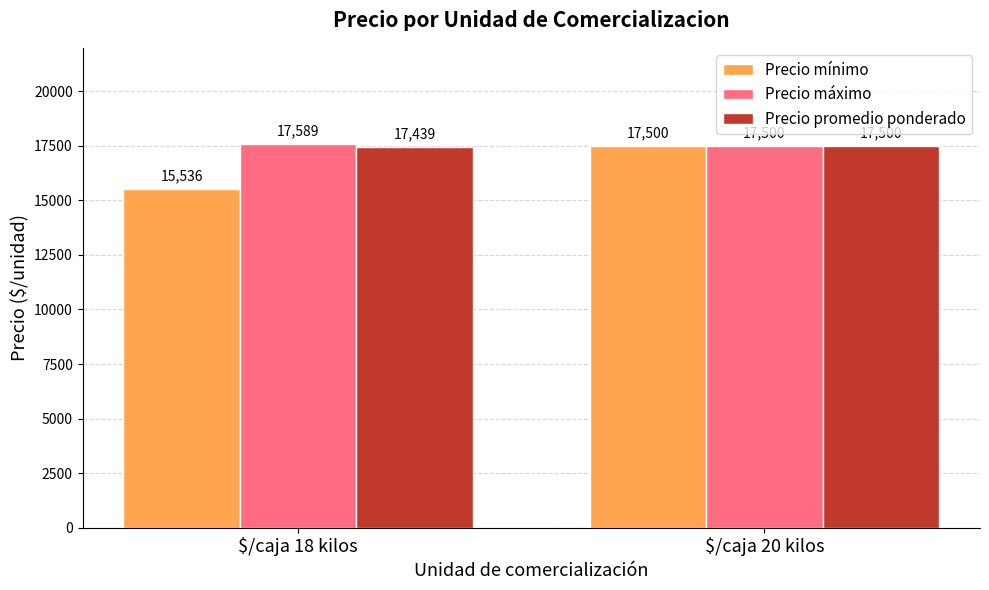

Reading left to right, transcribe all the data shown in this chart.

Precio mínimo: 15536	17500
Precio máximo: 17589	17500
Precio promedio ponderado: 17439	17500